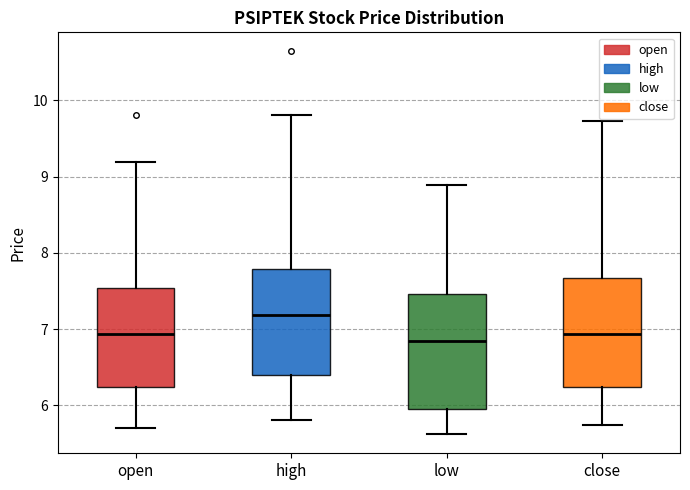

Which box has the highest median line?

high